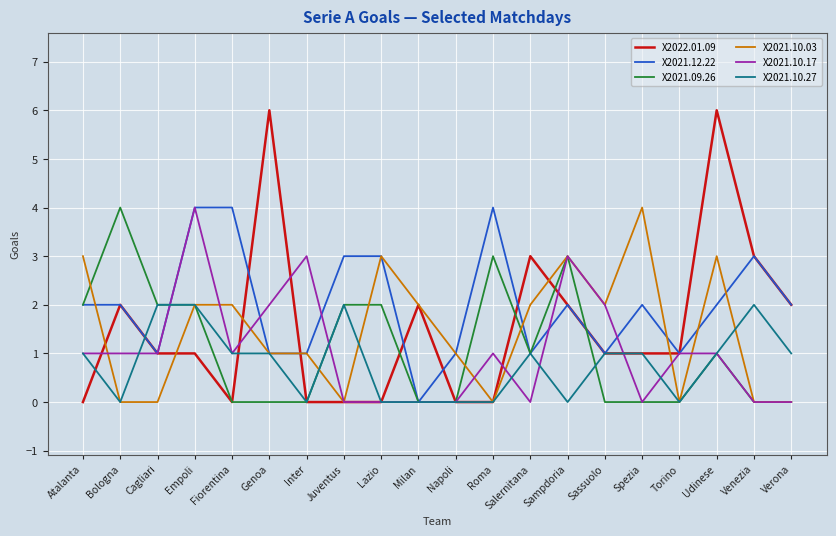

What is the difference between the highest and lowest values at Atalanta?

3